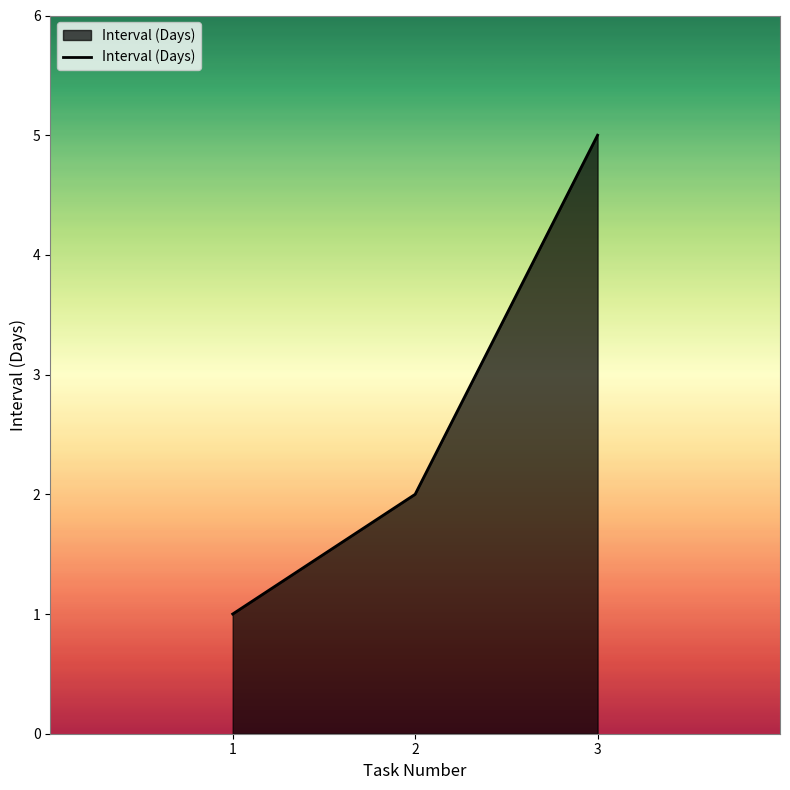

Is it true that the value at 2 is 1?

False